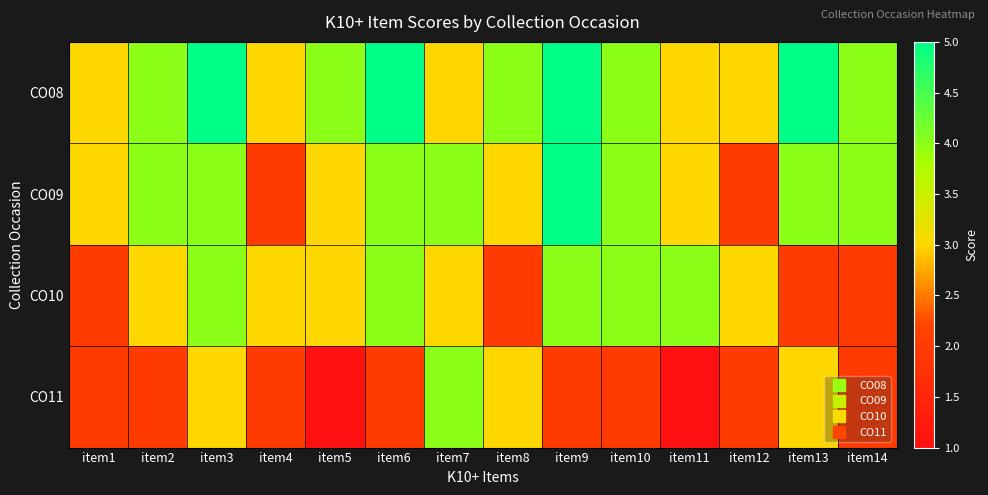

Which series changed the most between item1 and item2?

CO08